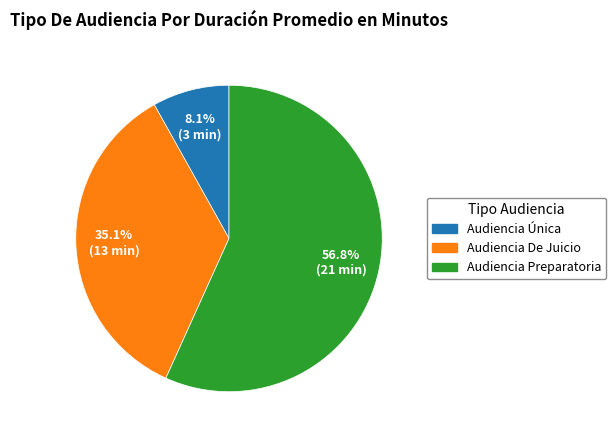

To the nearest percent, what is the average slice percentage?

33%